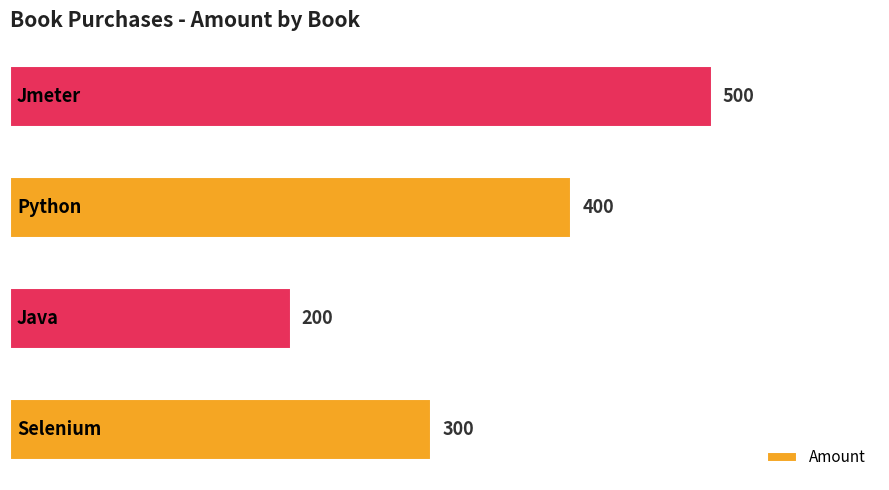

Reading bottom to top, extract all data points from this chart.

300	200	400	500